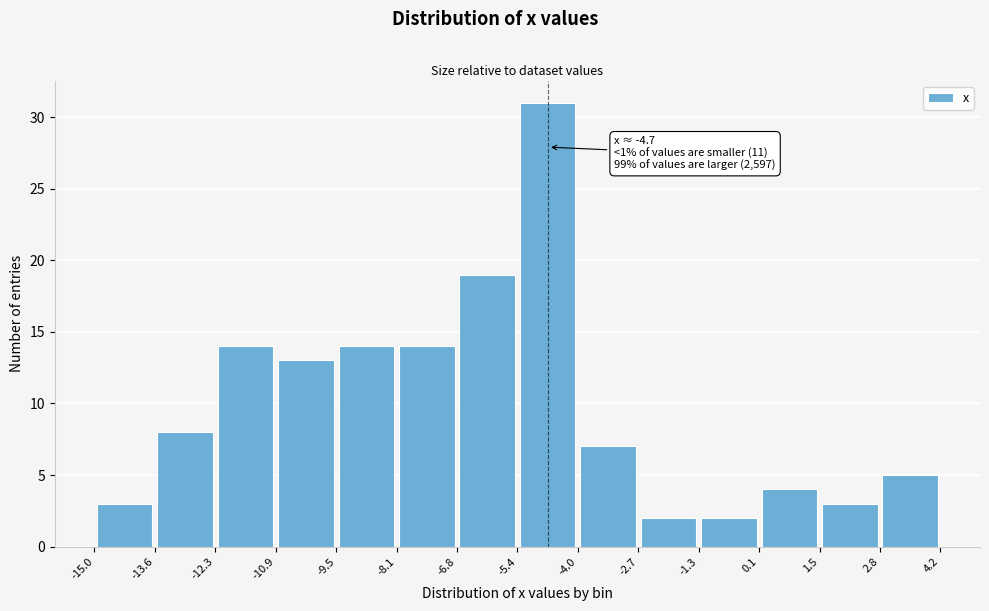

Which range on the x-axis has the tallest bar?

-5.4 to -4.0